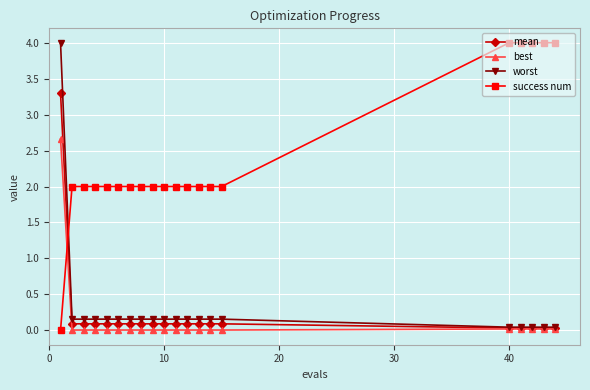

At how many categories does at least one series exceed 1?

20